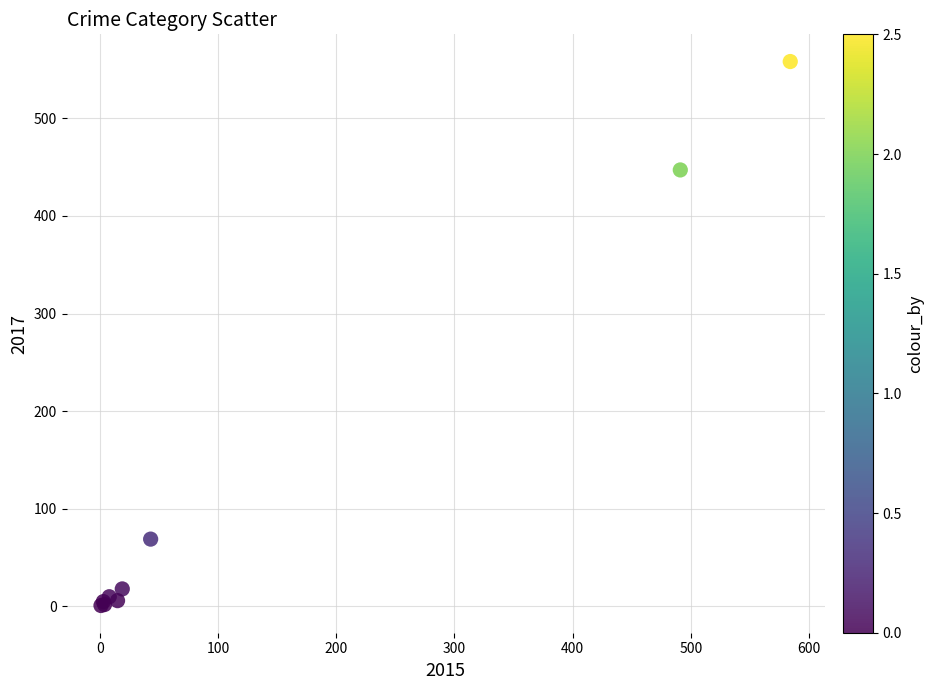

What Y value in the scatter plot is closest to 279?

447